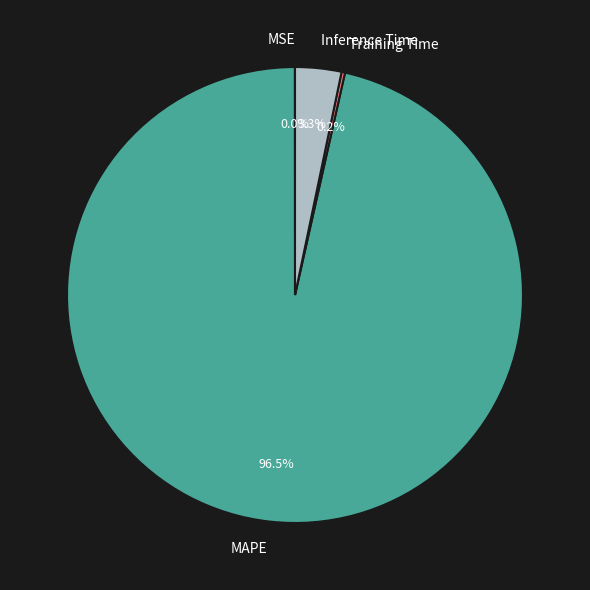

What portion of the pie excludes Inference Time?

96.7%